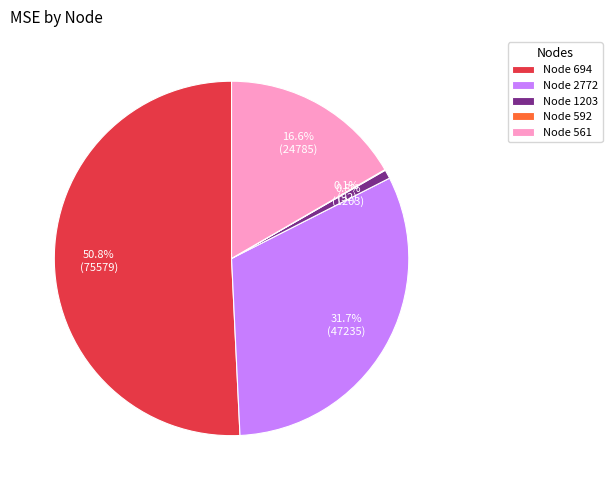

Approximately how many times larger is the value at Node 2772 compared to Node 561?

1.9